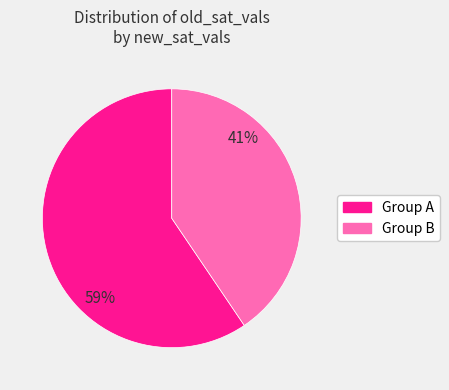

Does any single category account for the majority?

Yes